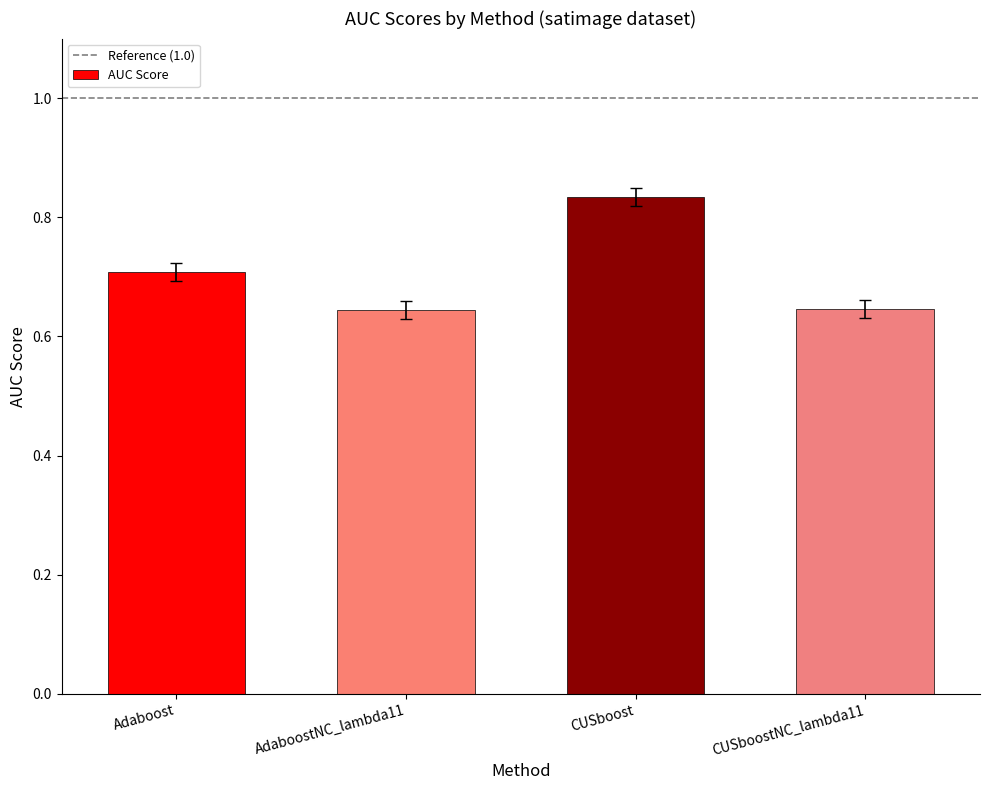

Count the values in the range 0 to 1.

4